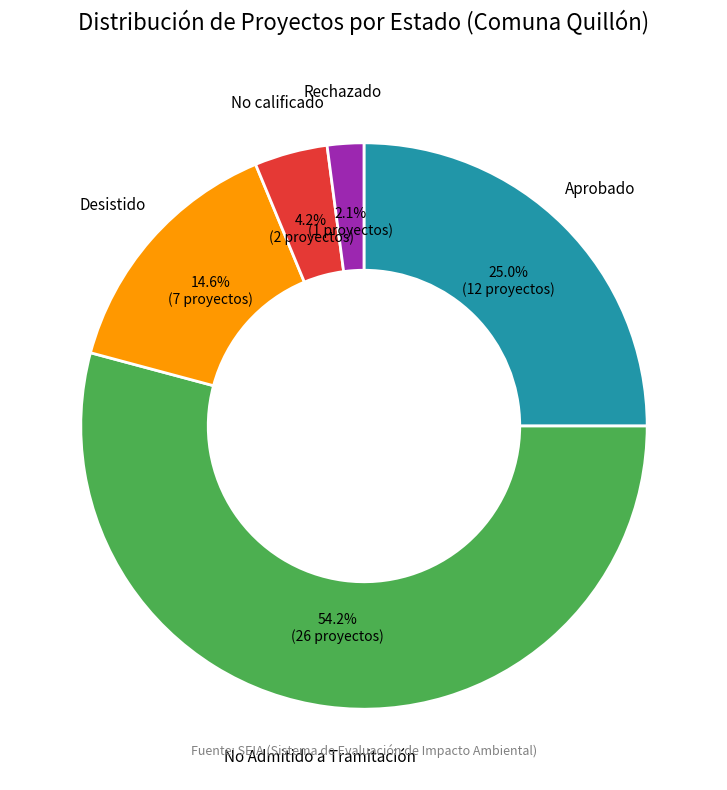

What percentage is NOT represented by No calificado?

95.8%